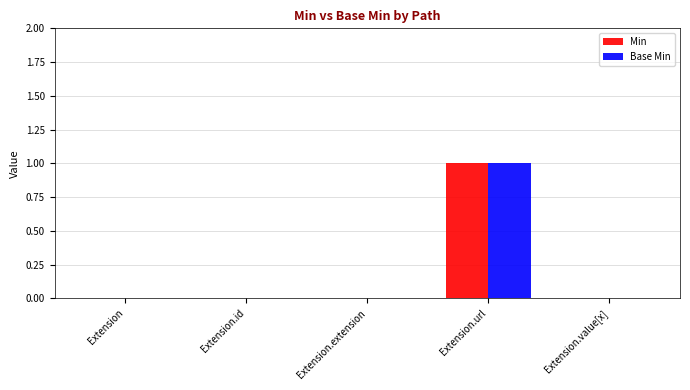

Which category has the highest value in the Min series?

Extension.url